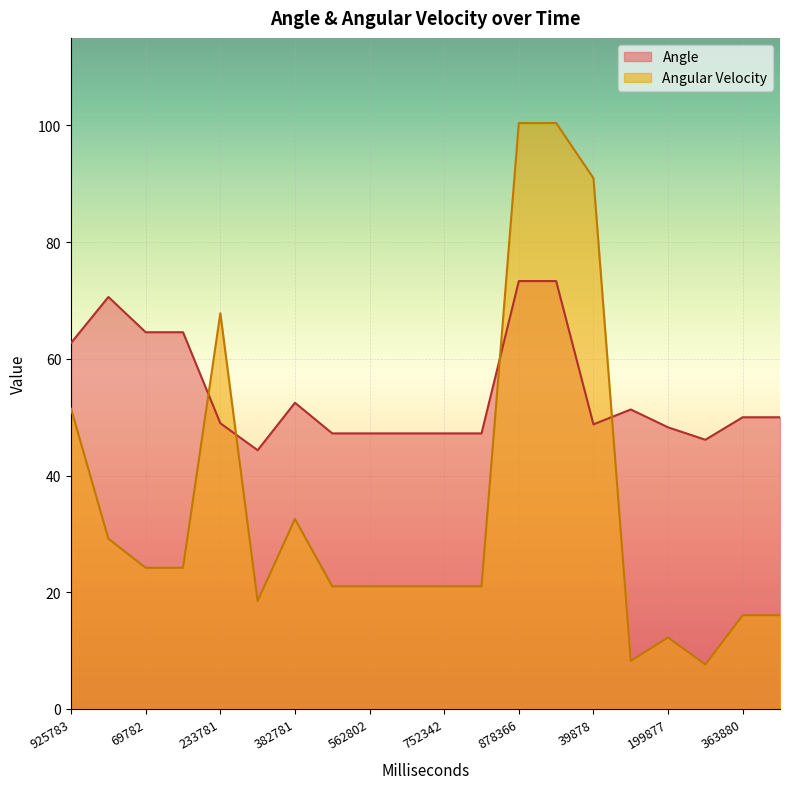

What is the average value of the Angular Velocity series?

35.2